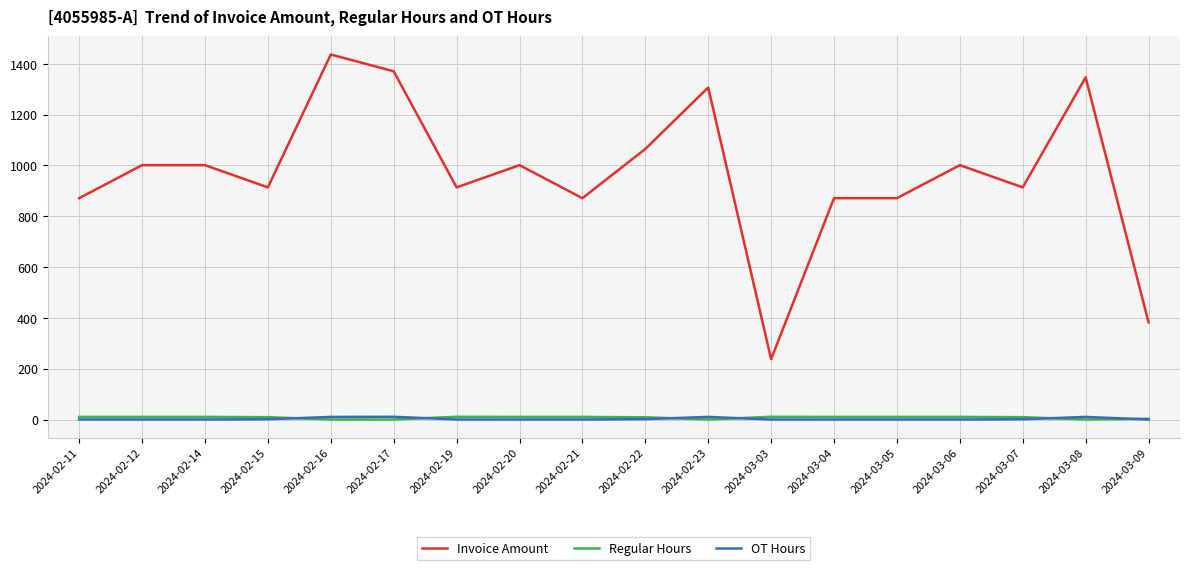

The value of Invoice Amount at 2024-03-07 is 913.8. True or false?

True